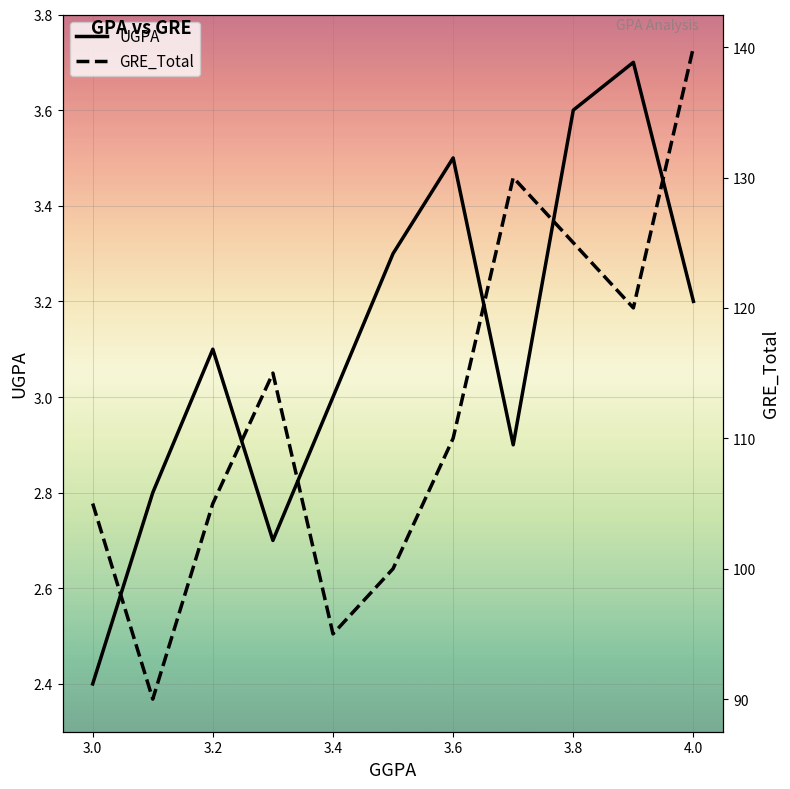

True or false: UGPA and GRE_Total cross at least once.

False